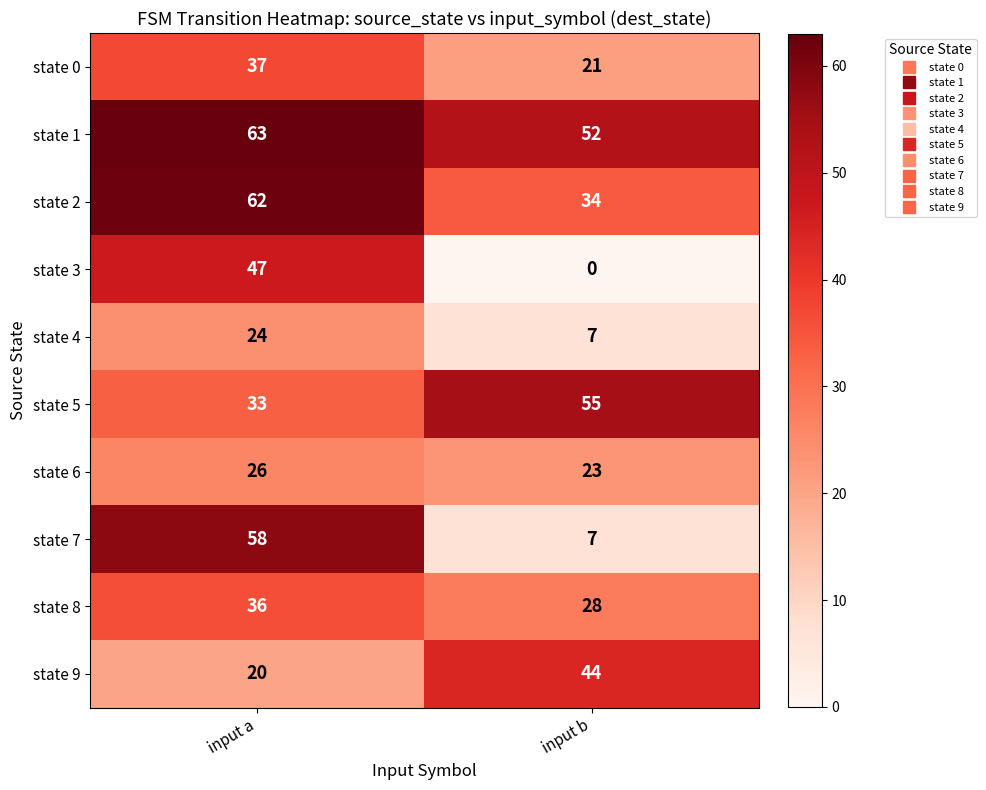

How many positive values does the state 3 series have?

1